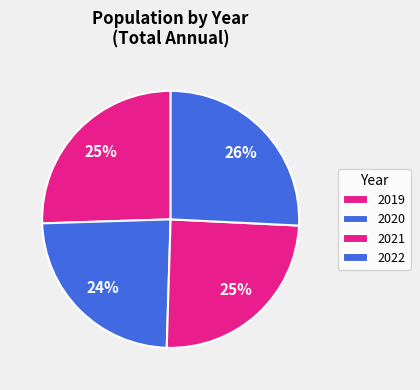

Count the number of slices in the pie.

4